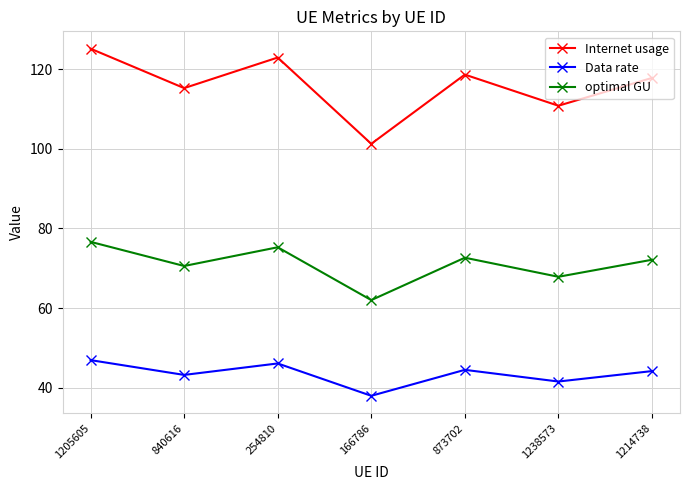

What value does the optimal GU series have at 166786?

62.0